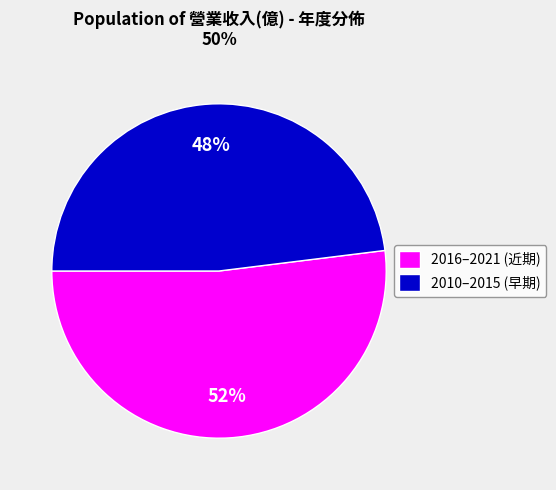

The 2016–2021 (近期) slice represents 52% of the pie. True or false?

True